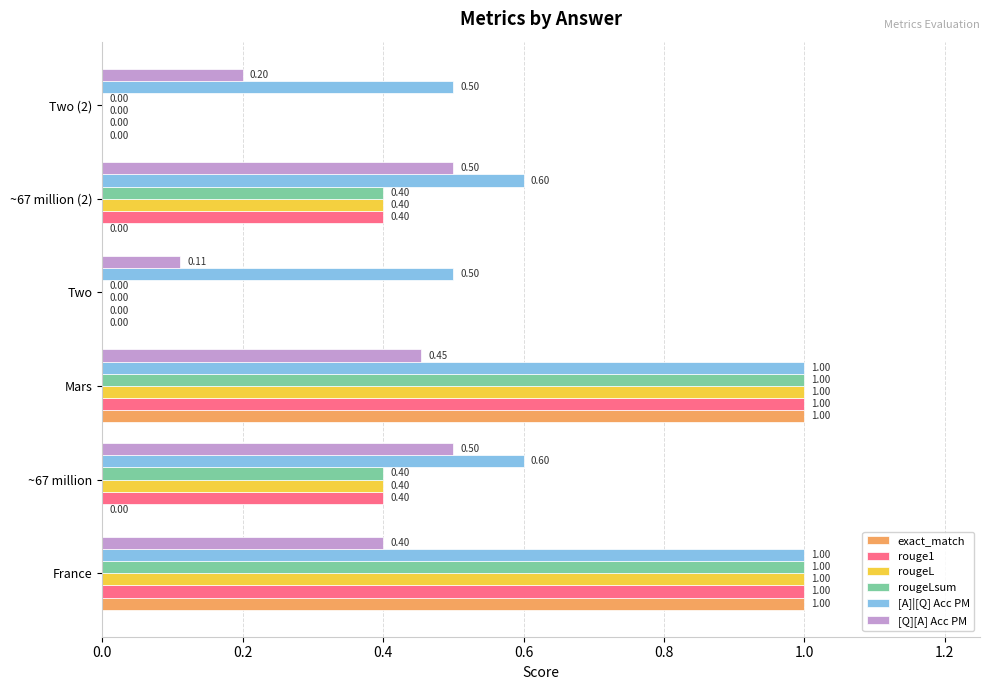

What is the average value of the exact_match series?

0.3